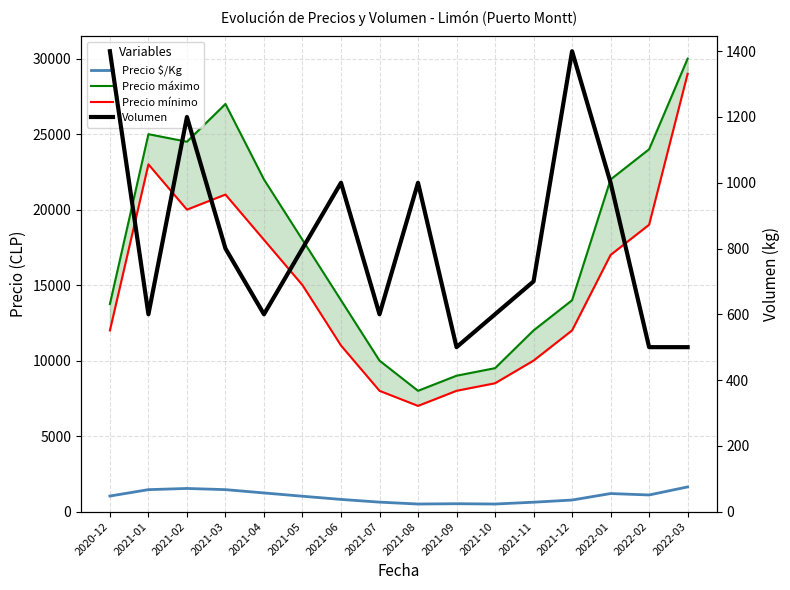

True or false: Precio mínimo and Precio $/Kg intersect in this chart.

False